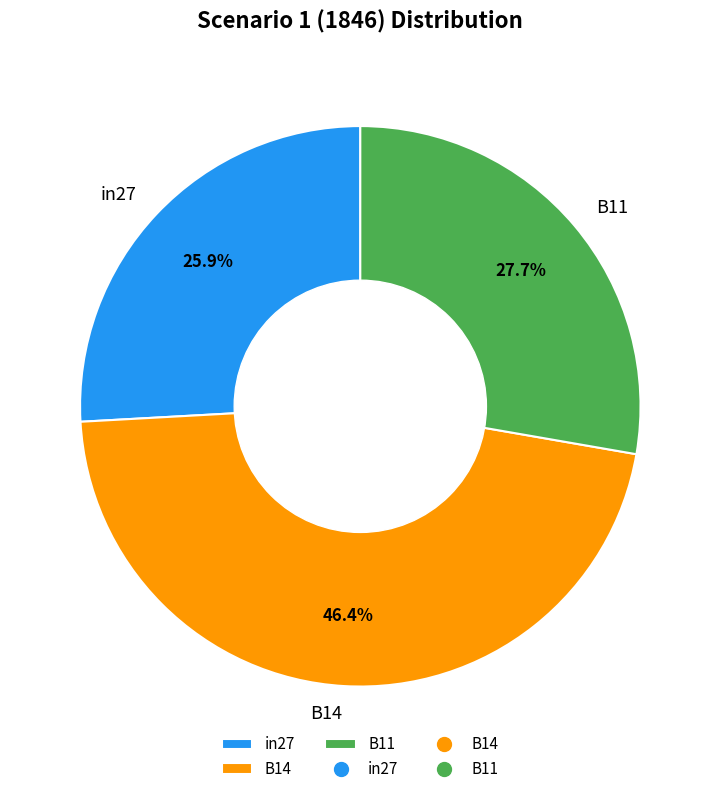

The B11 slice represents 28% of the pie. True or false?

True